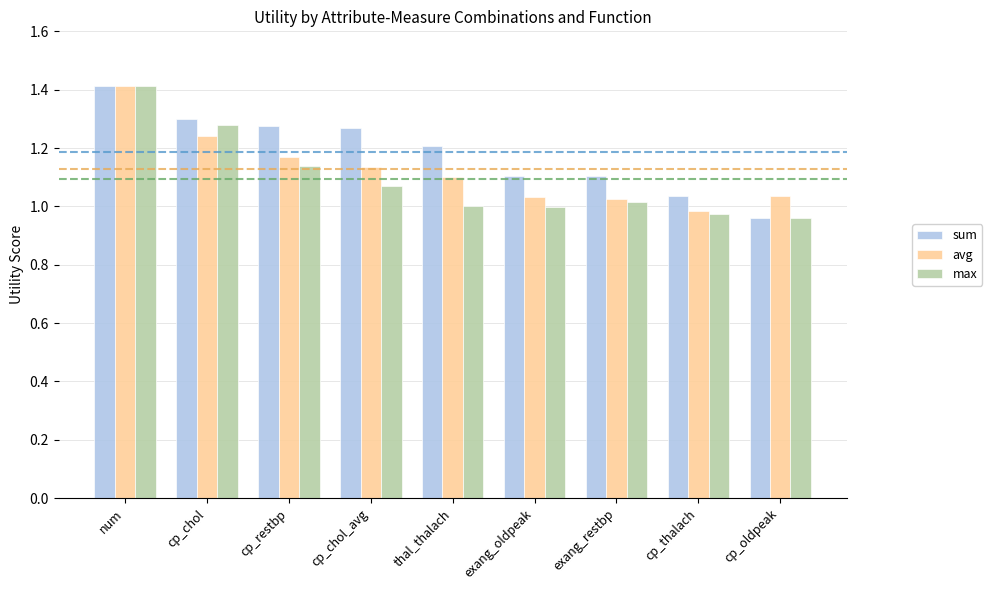

The avg series shows 0.3 at thal_thalach. True or false?

False